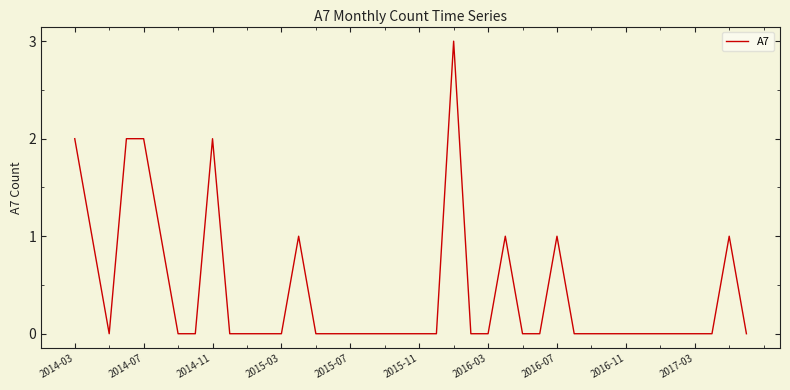

Does the chart display data point markers on the line(s)?

No